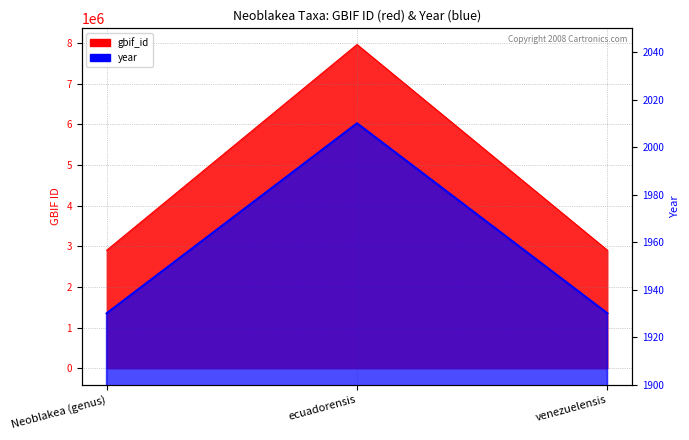

Is it true that gbif_id equals 2905141 at venezuelensis?

True